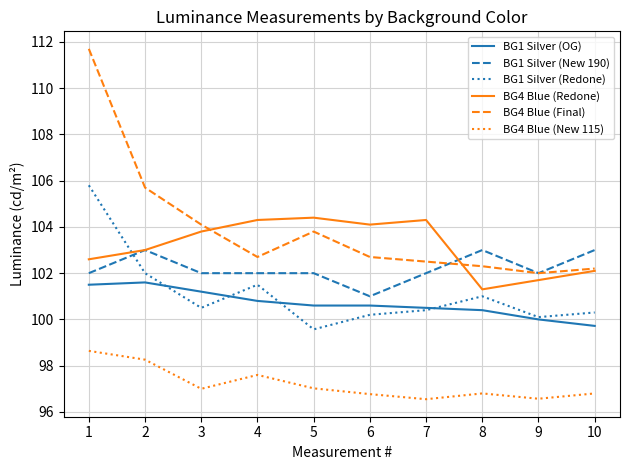

What is the maximum value shown in the chart?

111.7